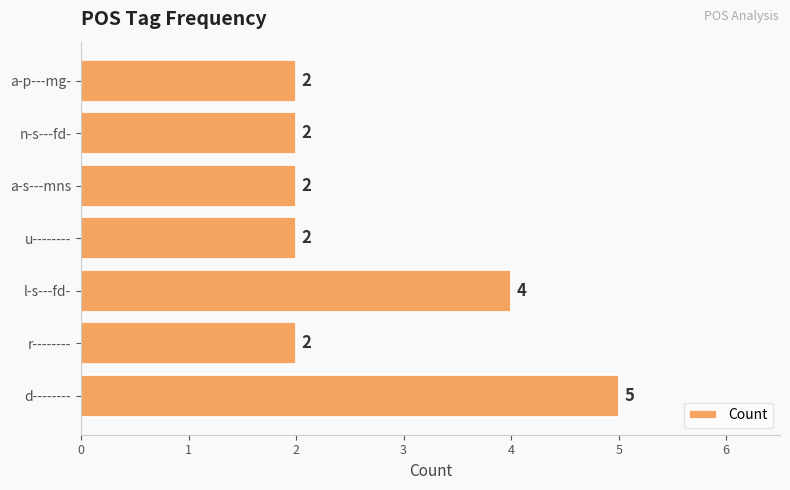

What is the difference between the second highest and second lowest values?

2